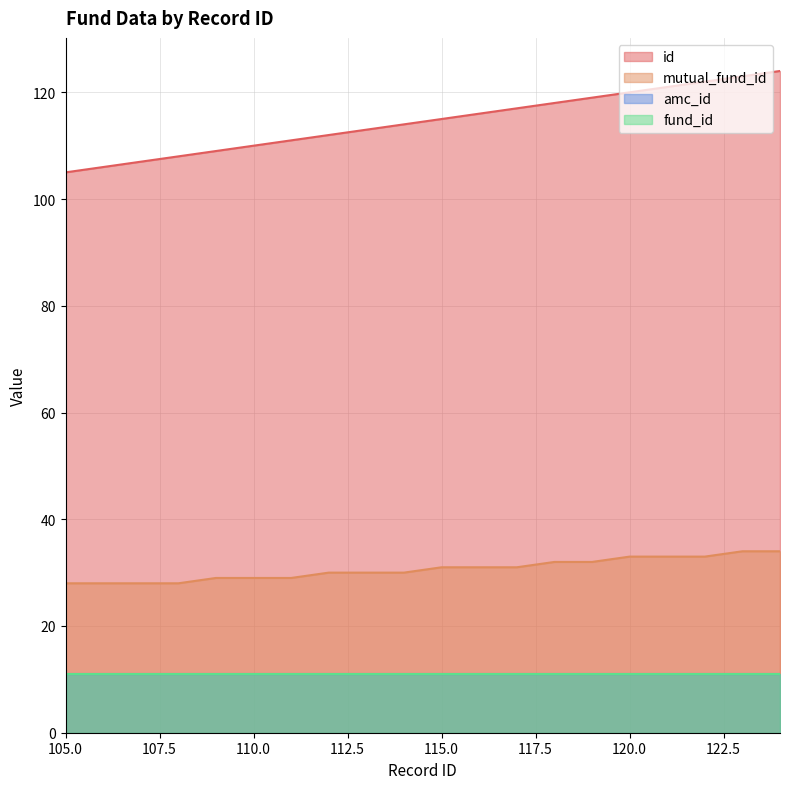

Between 105 and 122, which series saw the biggest shift?

id